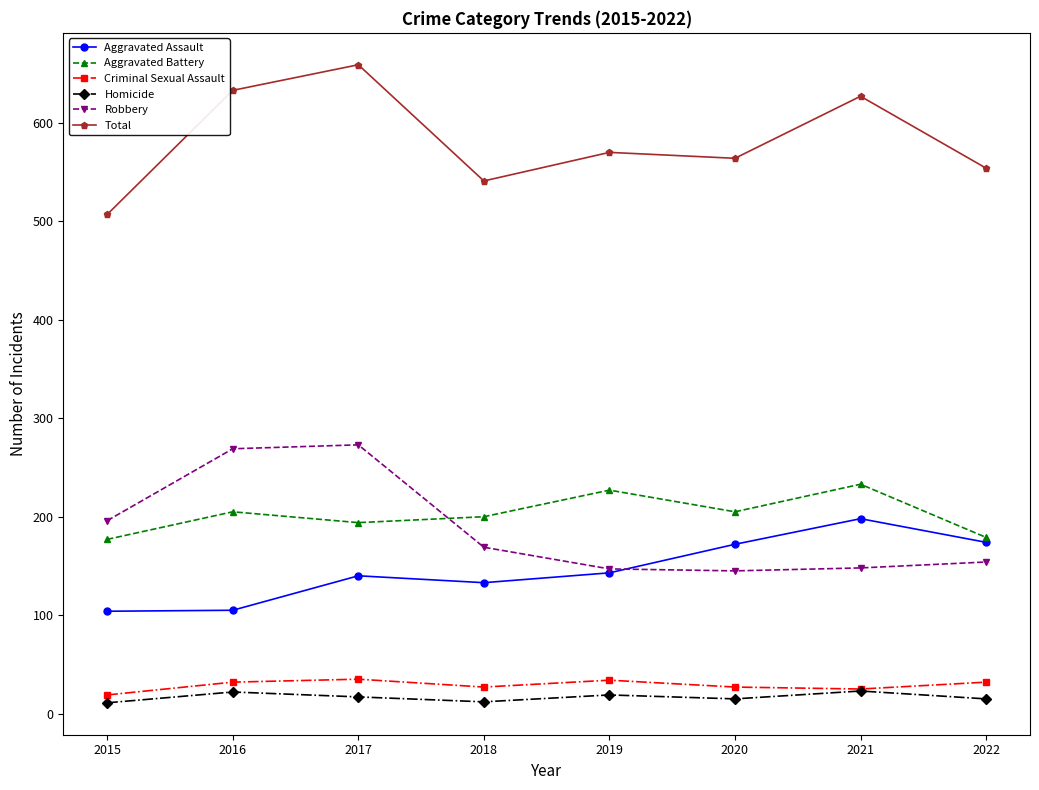

True or false: Aggravated Assault has more than 0 points higher than both neighbors.

True